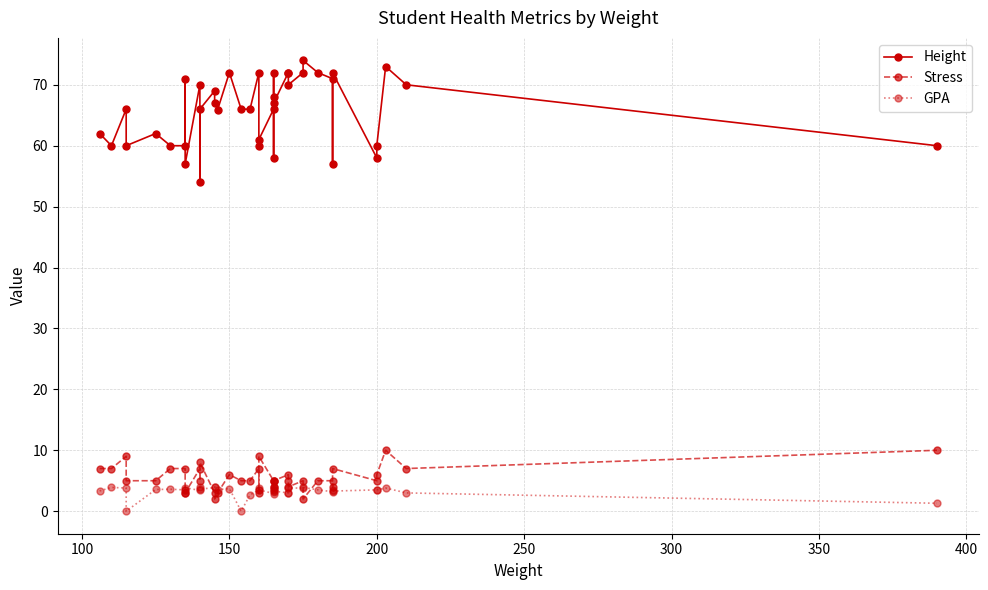

Reading left to right, extract all data points from this chart.

Height: 62.0	60.0	66.0	60.0	62.0	60.0	60.0	71.0	57.0	70.0	54.0	66.0	69.0	67.0	65.9	72.0	66.0	66.0	72.0	60.0	61.0	66.0	72.0	58.0	68.0	67.0	72.0	72.0	70.0	72.0	74.0	72.0	71.0	57.0	72.0	58.0	60.0	73.0	70.0	60.0
Stress: 7.0	7.0	9.0	5.0	5.0	7.0	7.0	3.0	3.0	7.0	5.0	8.0	3.0	2.0	3.0	6.0	5.0	5.0	7.0	3.0	9.0	5.0	5.0	4.0	4.0	5.0	6.0	5.0	4.0	5.0	2.0	5.0	5.0	4.0	7.0	5.0	6.0	10.0	7.0	10.0
GPA: 3.3	3.9	3.8	0.0	3.6	3.6	3.5	3.4	3.9	3.4	3.9	3.6	3.9	4.0	3.5	3.7	0.0	2.7	3.5	3.9	3.5	2.9	3.2	3.6	3.5	3.3	3.0	3.0	3.8	3.8	3.9	3.5	3.2	3.4	3.3	3.5	3.5	3.8	3.0	1.3